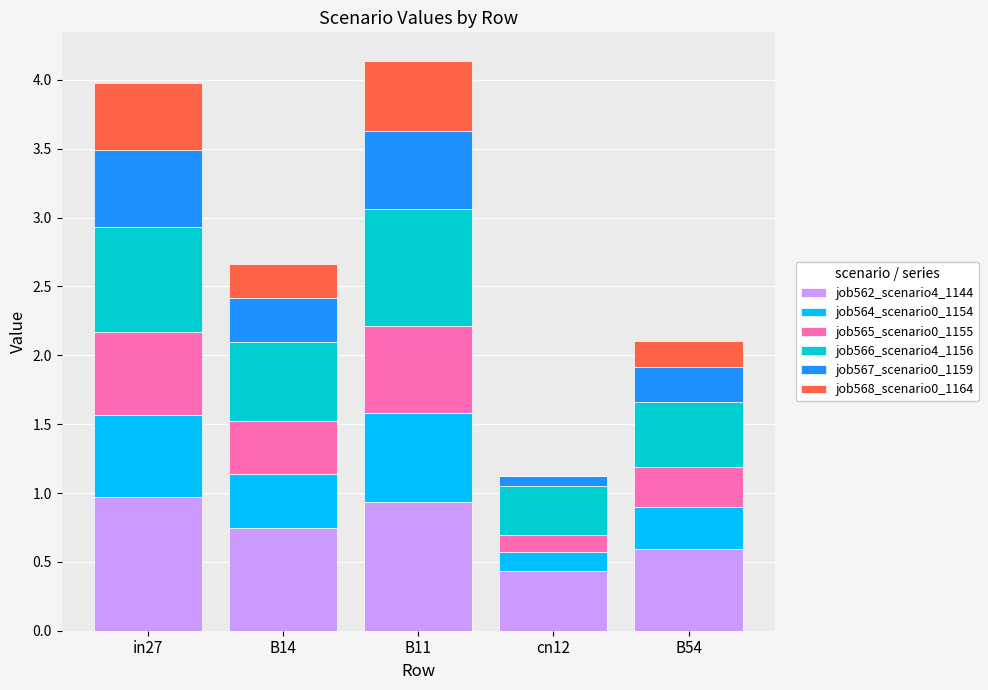

Does the chart contain stacked bars?

Yes